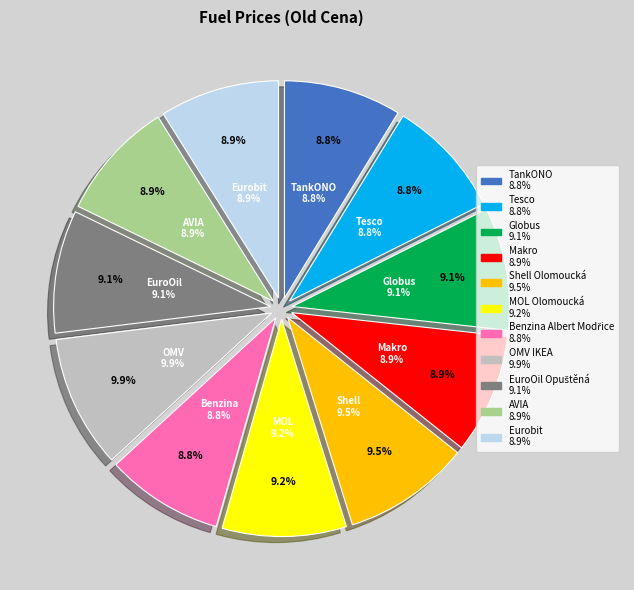

How many segments does this pie chart have?

11